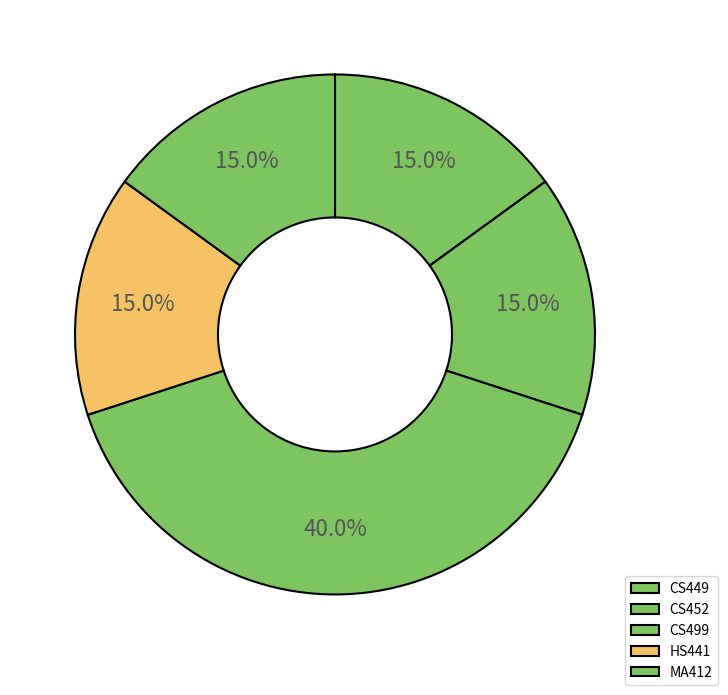

To the nearest percent, what portion does CS452 represent?

15%